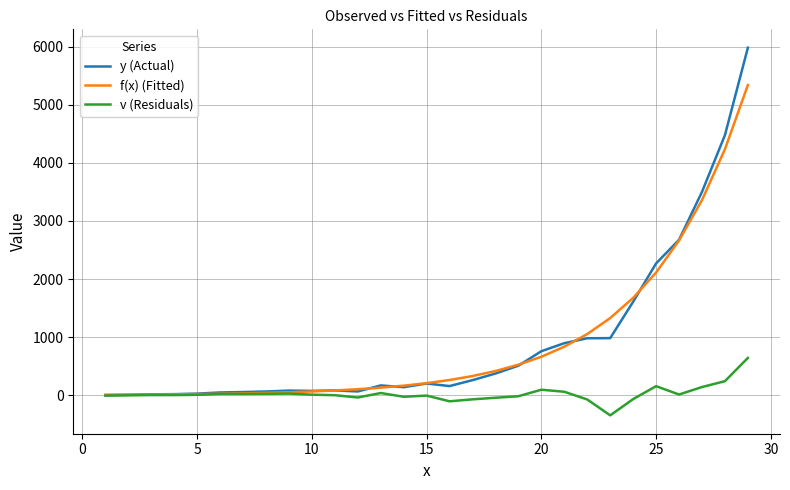

List the series in order of their peak value, highest first.

y (Actual), f(x) (Fitted), v (Residuals)